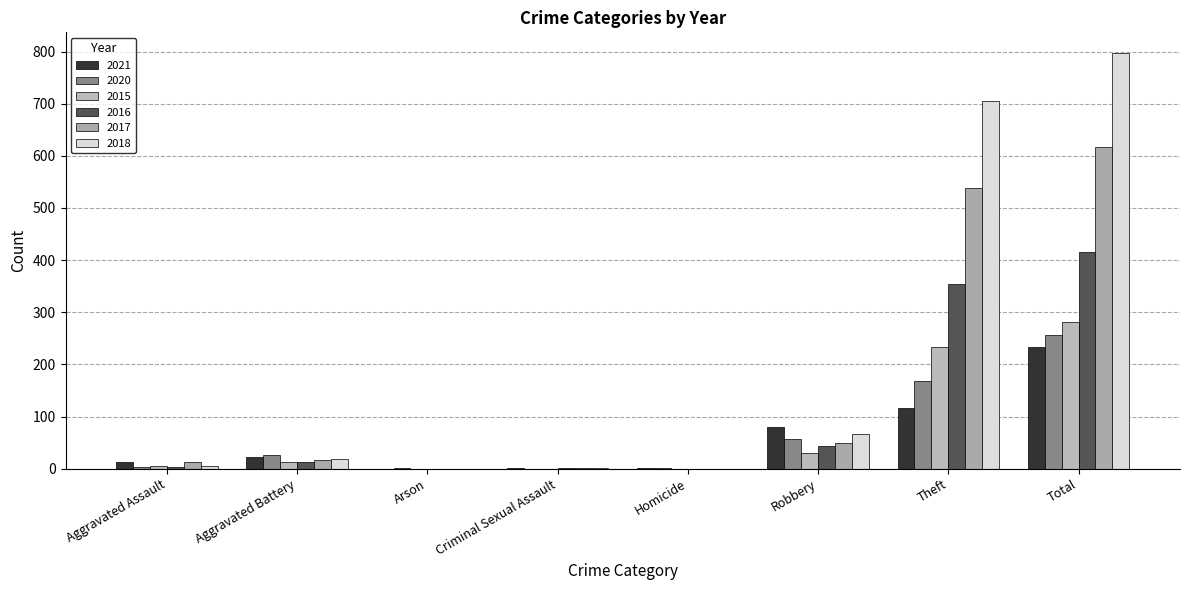

Where does the 2017 series first go above 17?

Robbery